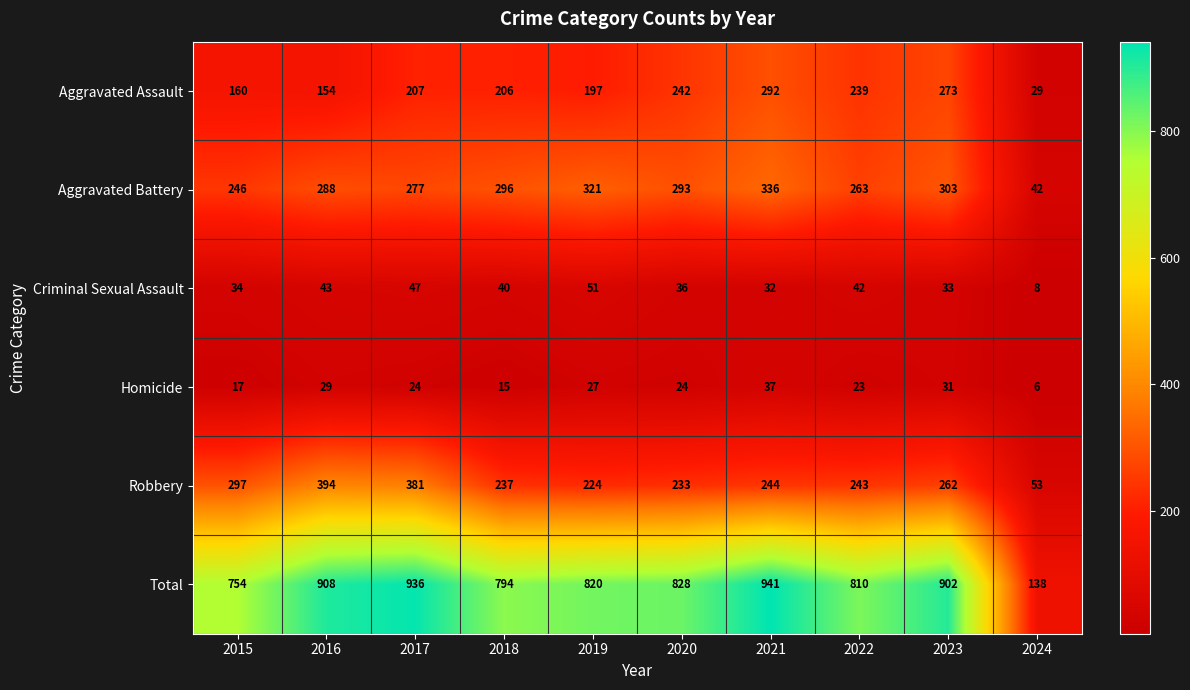

Which series has the widest spread of values?

Total